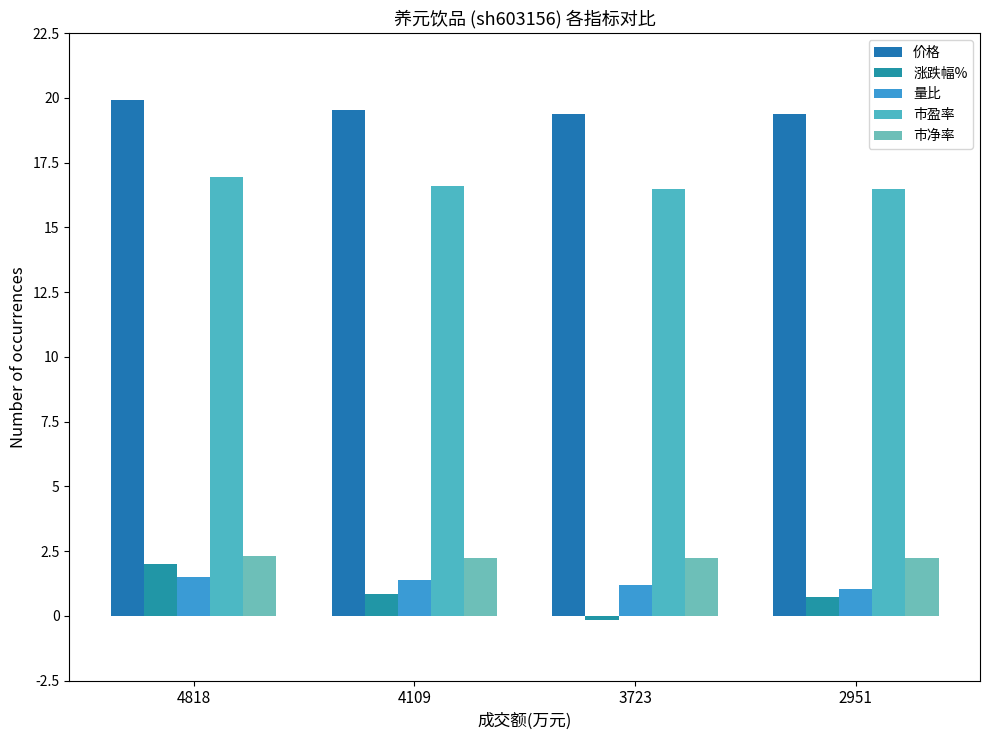

Between 2951 and 3723, which is larger?

2951